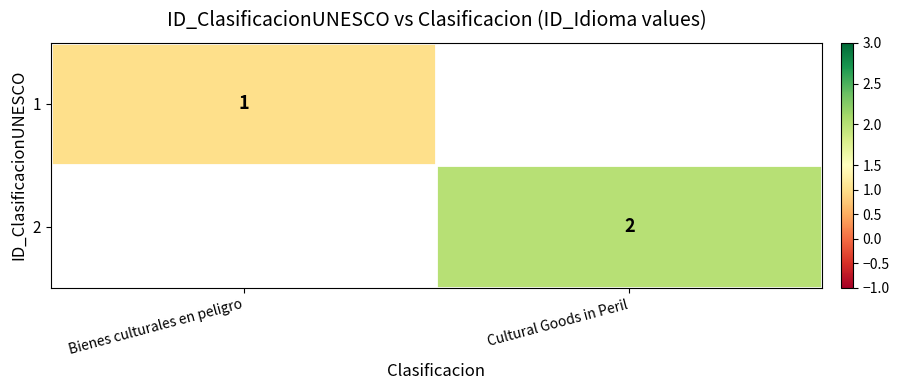

At how many categories does at least one series exceed 1?

1